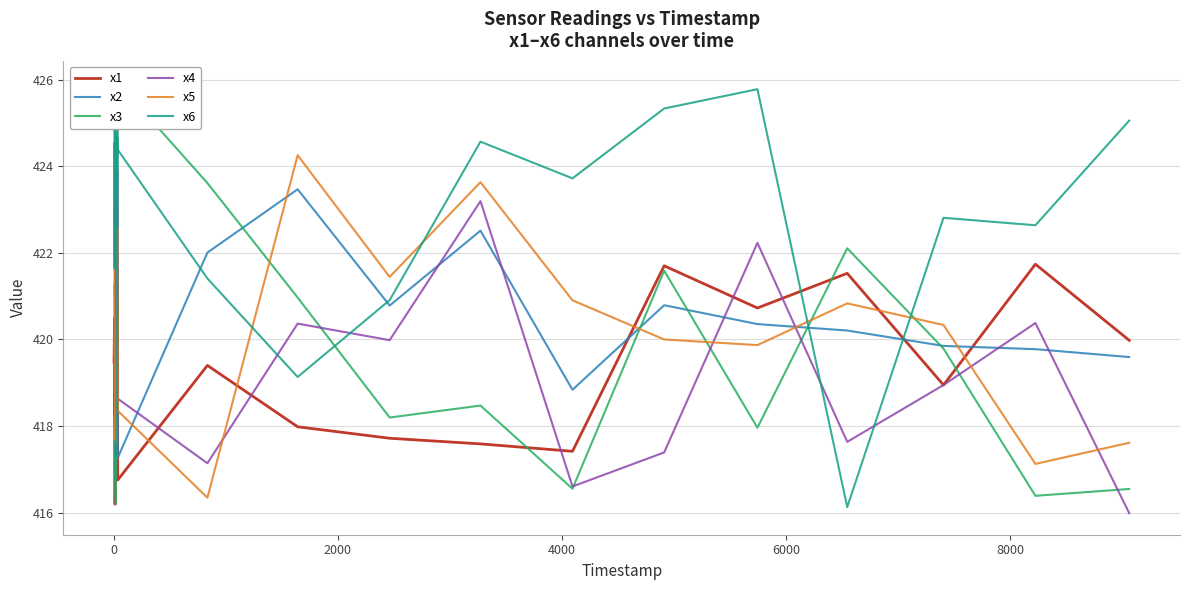

How many data points in x1 are less than 419?

7